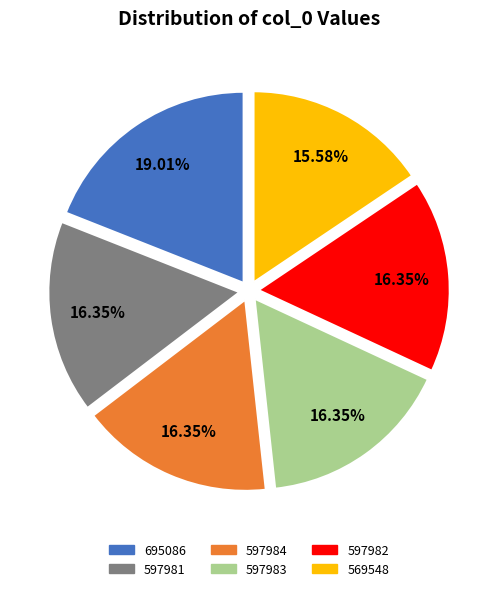

The 597984 slice represents 16% of the pie. True or false?

True